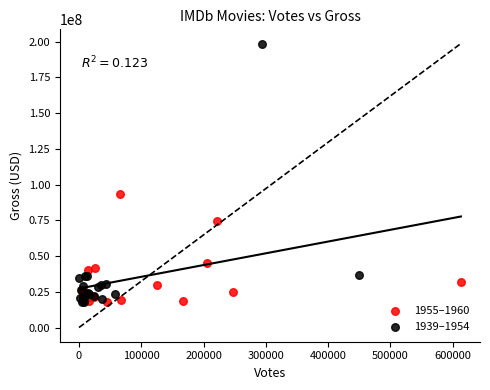

Which series has the widest spread of Y values?

1939–1954